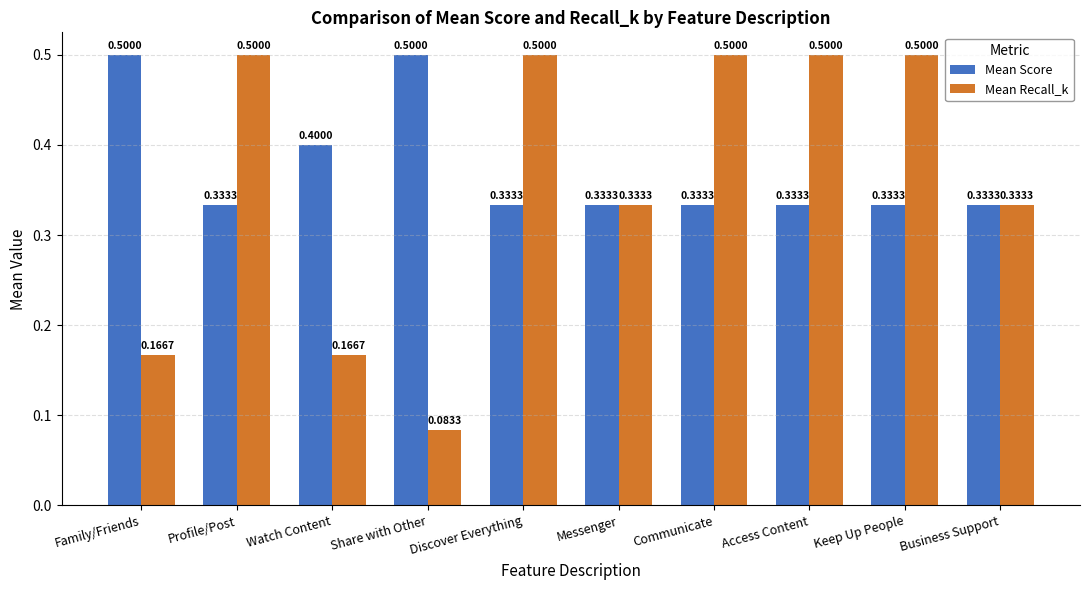

What is the approximate value of Mean Recall_k at Access Content?

0.5